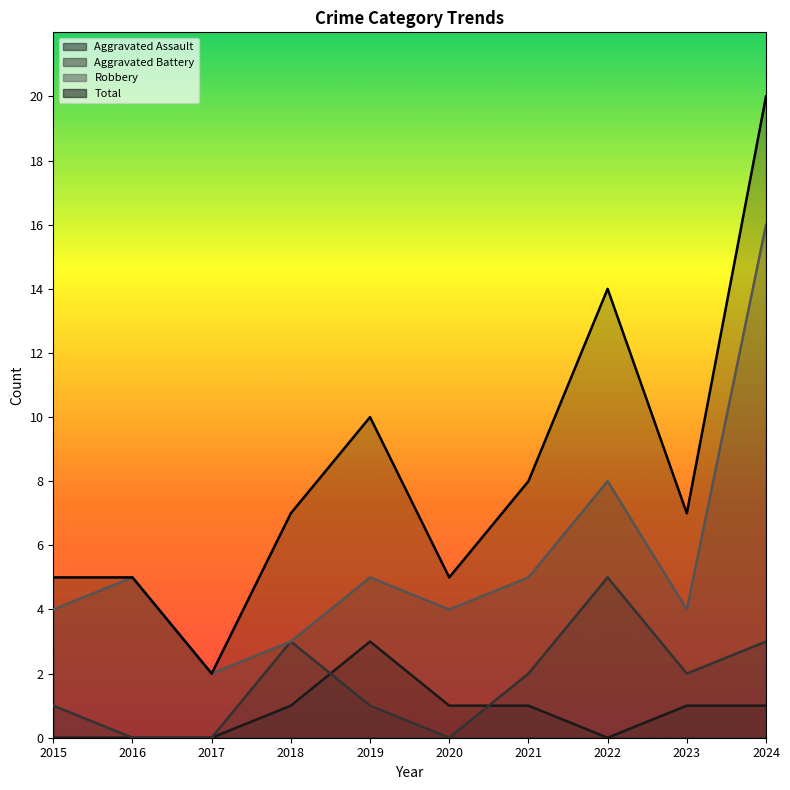

Reading right to left, what are all the values shown in this chart?

Aggravated Assault: 1	1	0	1	1	3	1	0	0	0
Aggravated Battery: 3	2	5	2	0	1	3	0	0	1
Robbery: 16	4	8	5	4	5	3	2	5	4
Total: 20	7	14	8	5	10	7	2	5	5